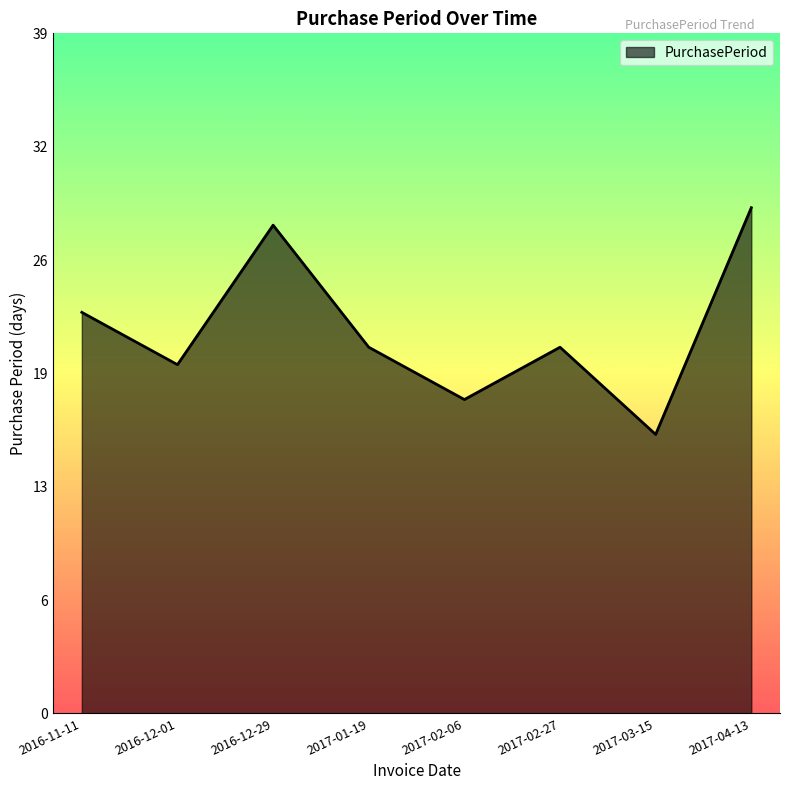

Where is the first local maximum?

2016-12-29